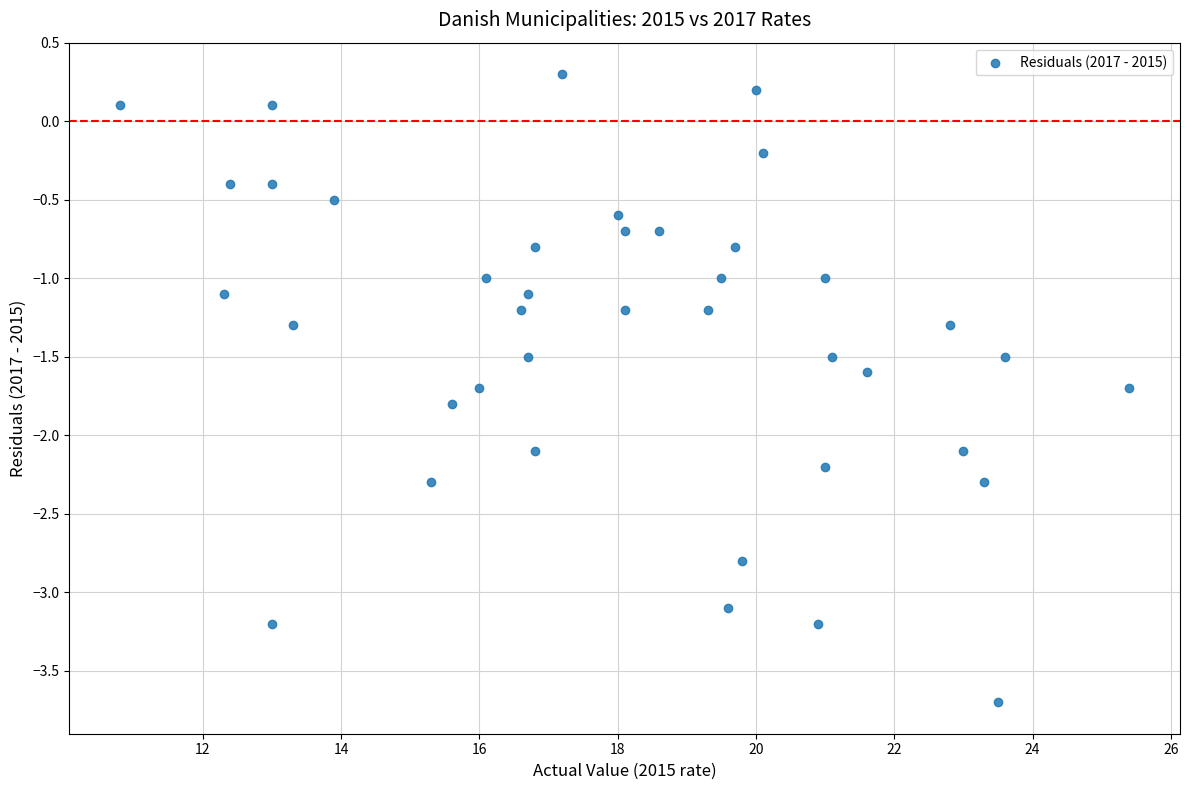

What is the range of Y values (max minus min)?

4.0